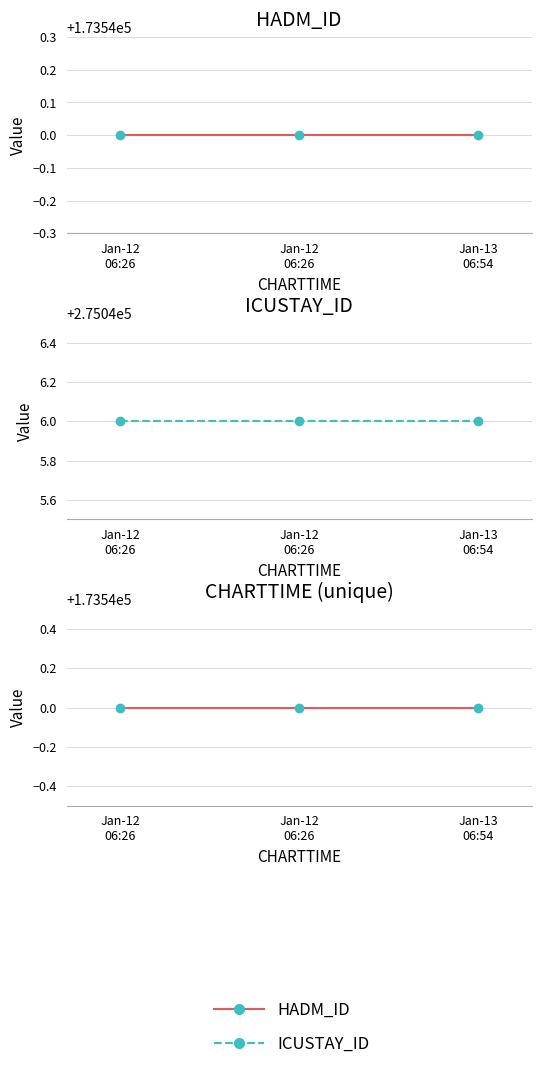

The ICUSTAY_ID series shows 421992 at Jan-13
06:54. True or false?

False